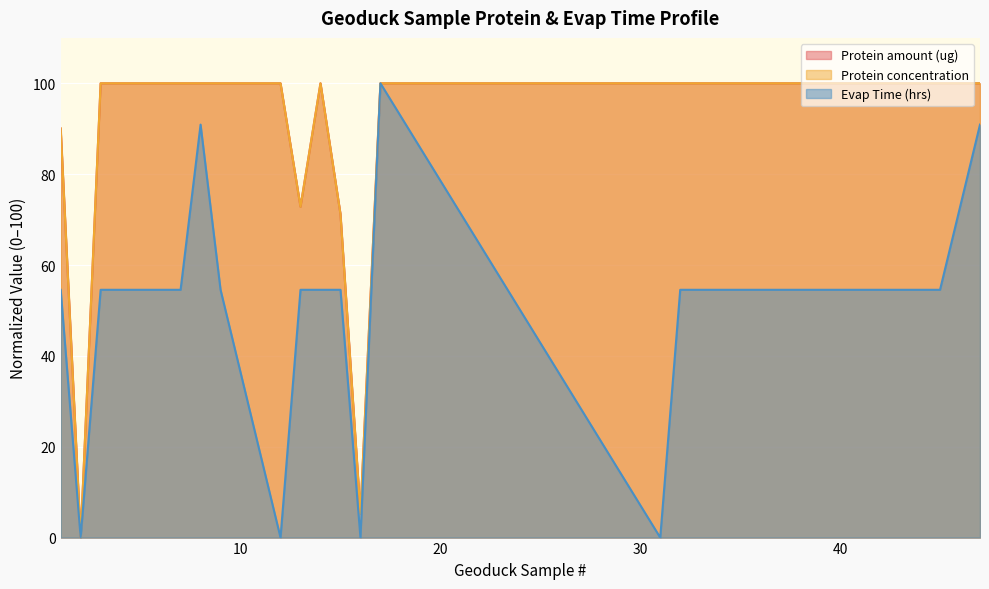

Which series changed the most between 1 and 12?

Evap Time (hrs)